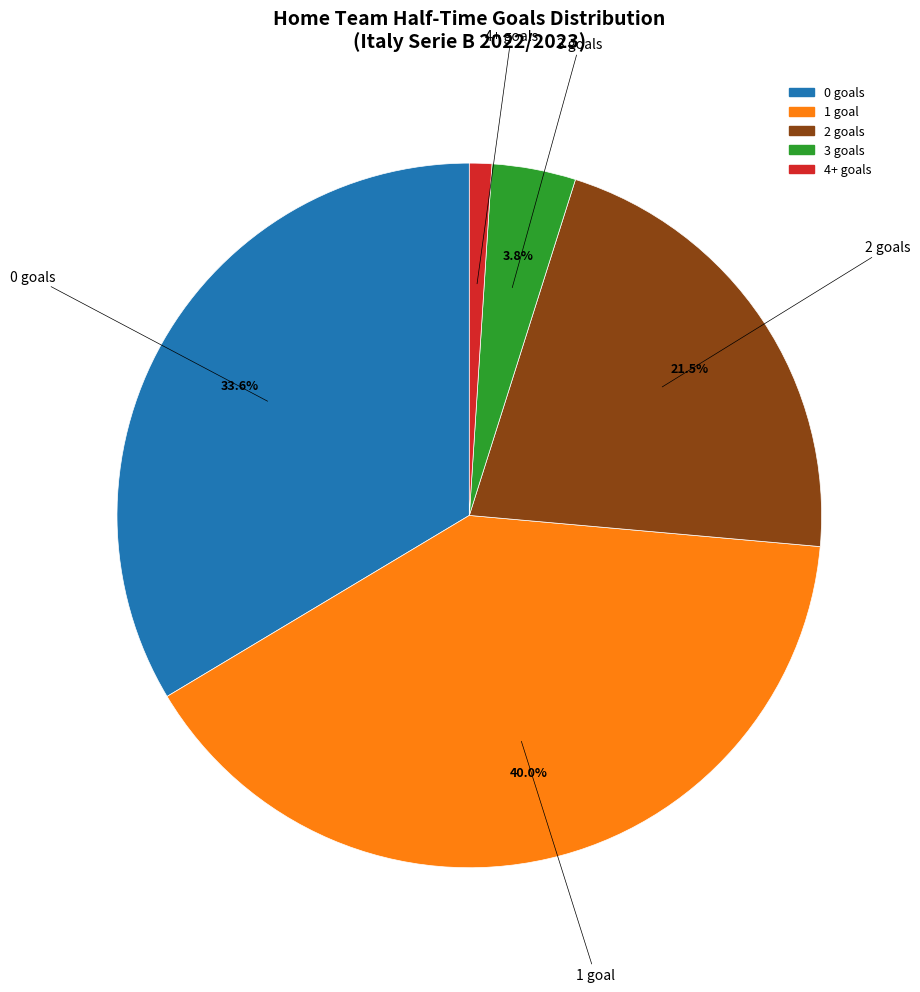

Is there any slice that represents more than half of the pie?

No